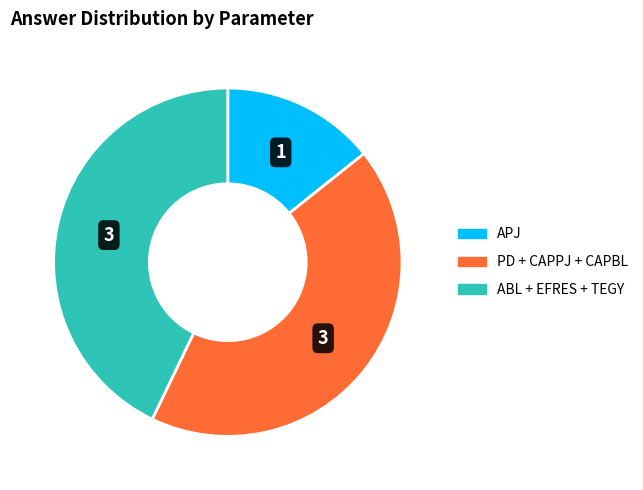

Is there any slice that represents more than half of the pie?

No